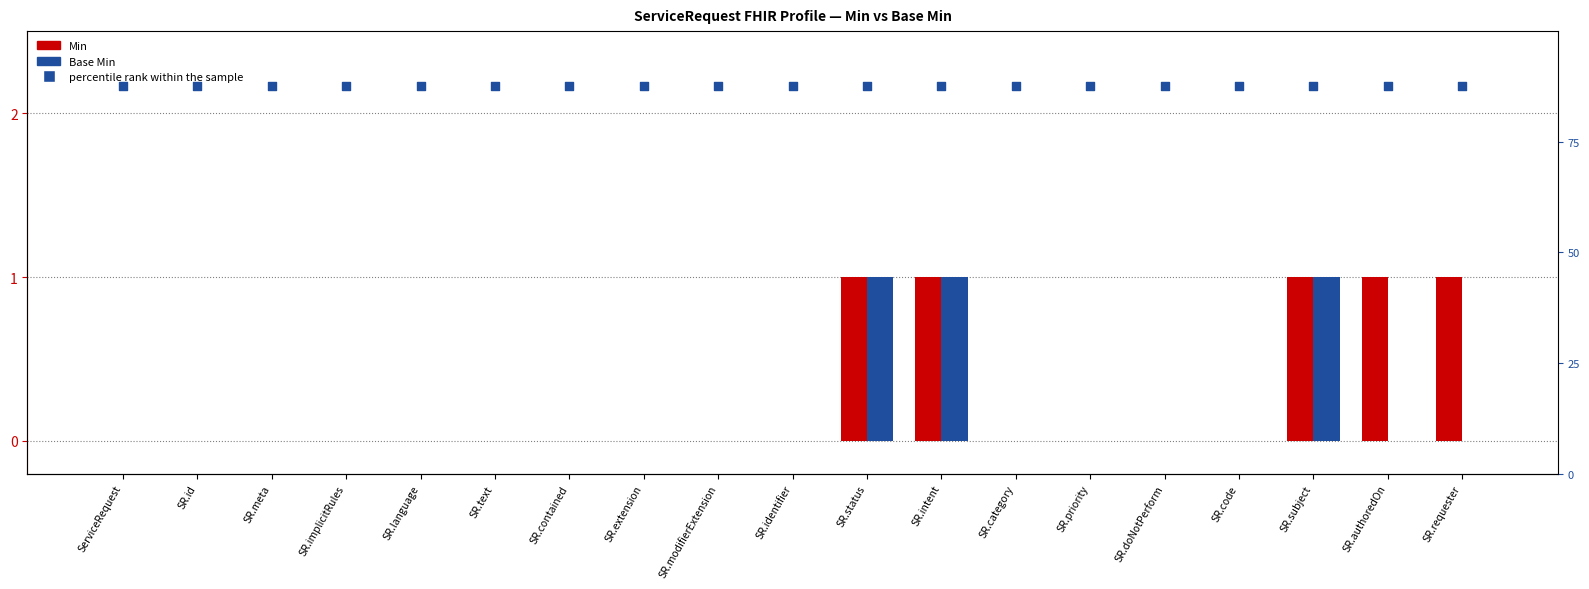

Which series has the largest total across all categories?

percentile rank within the sample